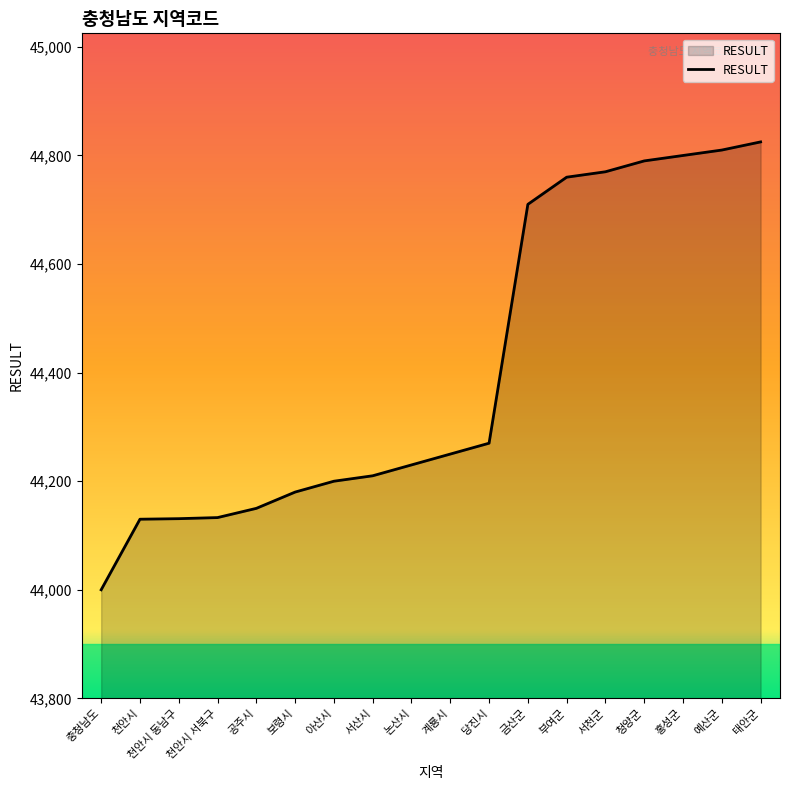

What value does the data have at 금산군?

44710